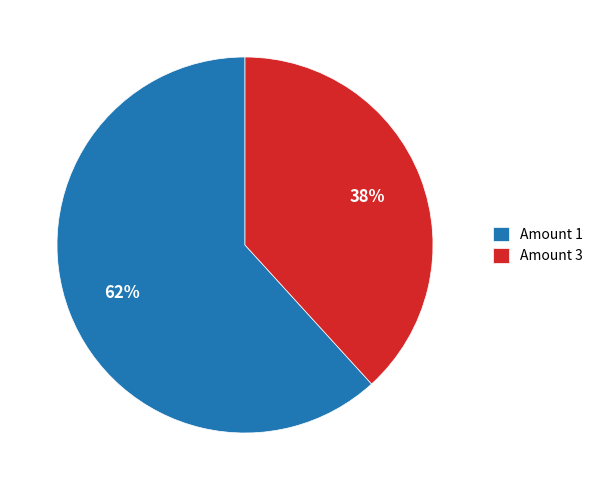

Is there any slice that represents more than half of the pie?

Yes